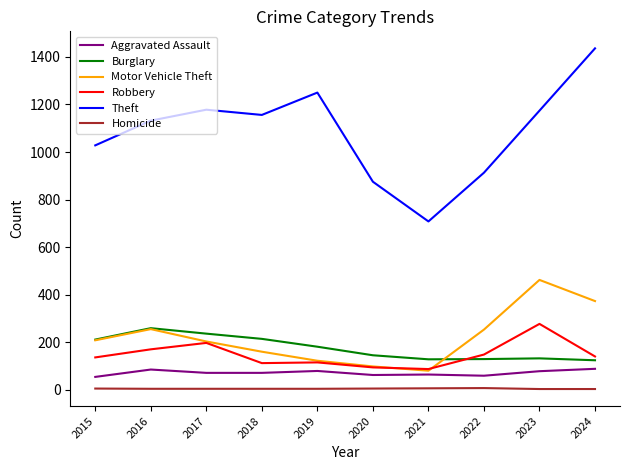

True or false: Homicide and Motor Vehicle Theft cross at least once.

False